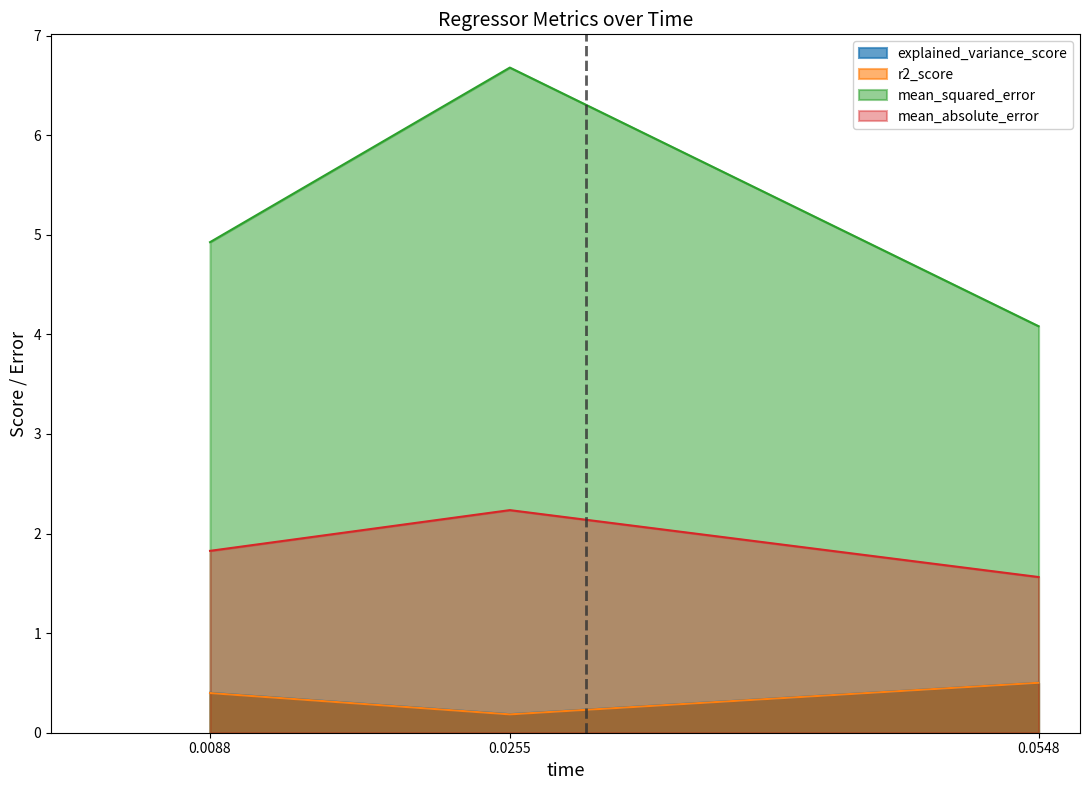

Rank the series by their maximum value, from highest to lowest.

mean_squared_error, mean_absolute_error, explained_variance_score, r2_score